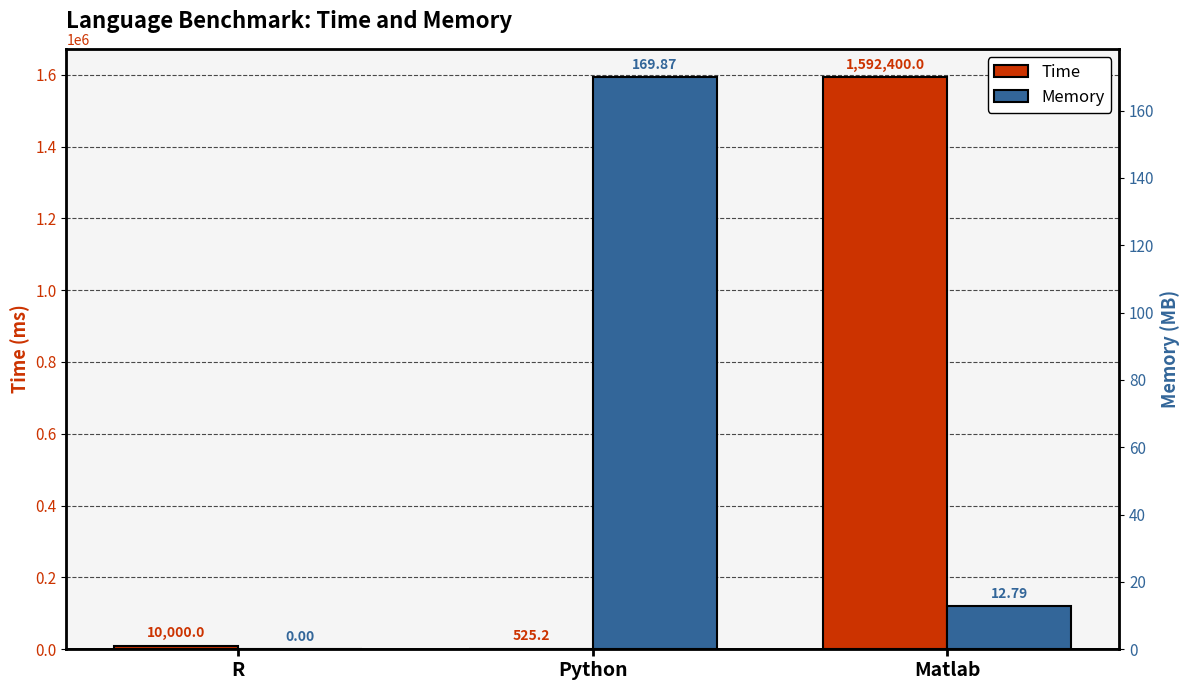

Reading left to right, extract all data points from this chart.

Time: R=10000.0	Python=525.2	Matlab=1592400.0
Memory: R=0.0	Python=169.9	Matlab=12.8